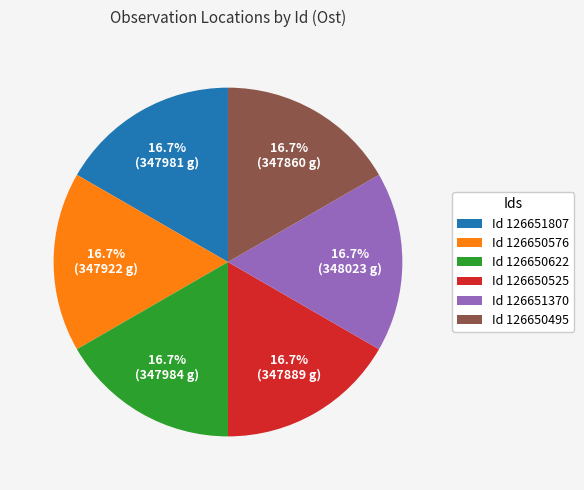

What portion of the pie excludes Id 126651807?

83.3%